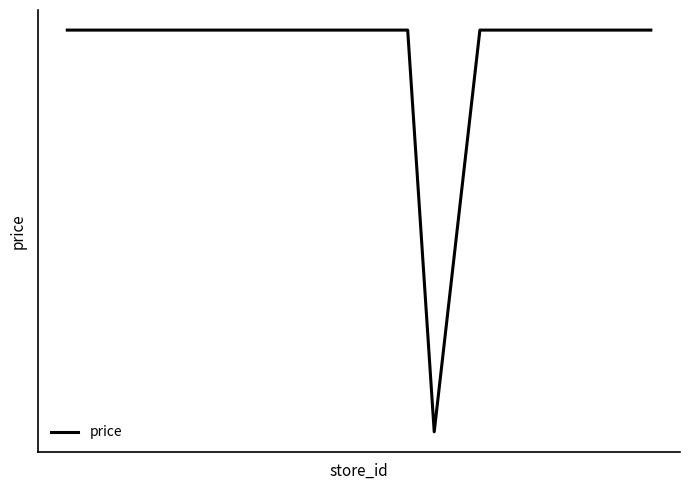

Reading left to right, what are all the values shown in this chart?

37.9	37.9	37.9	37.9	37.9	37.9	37.9	37.9	37.9	37.9	37.9	32.3	37.9	37.9	37.9	37.9	37.9	37.9	37.9